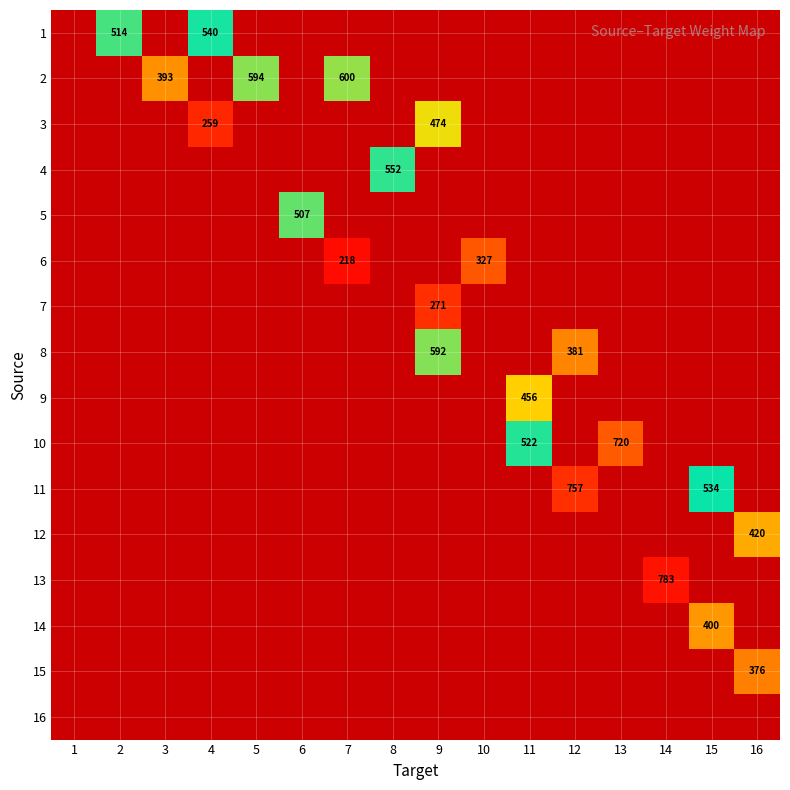

How many positive values does the row_5 series have?

2